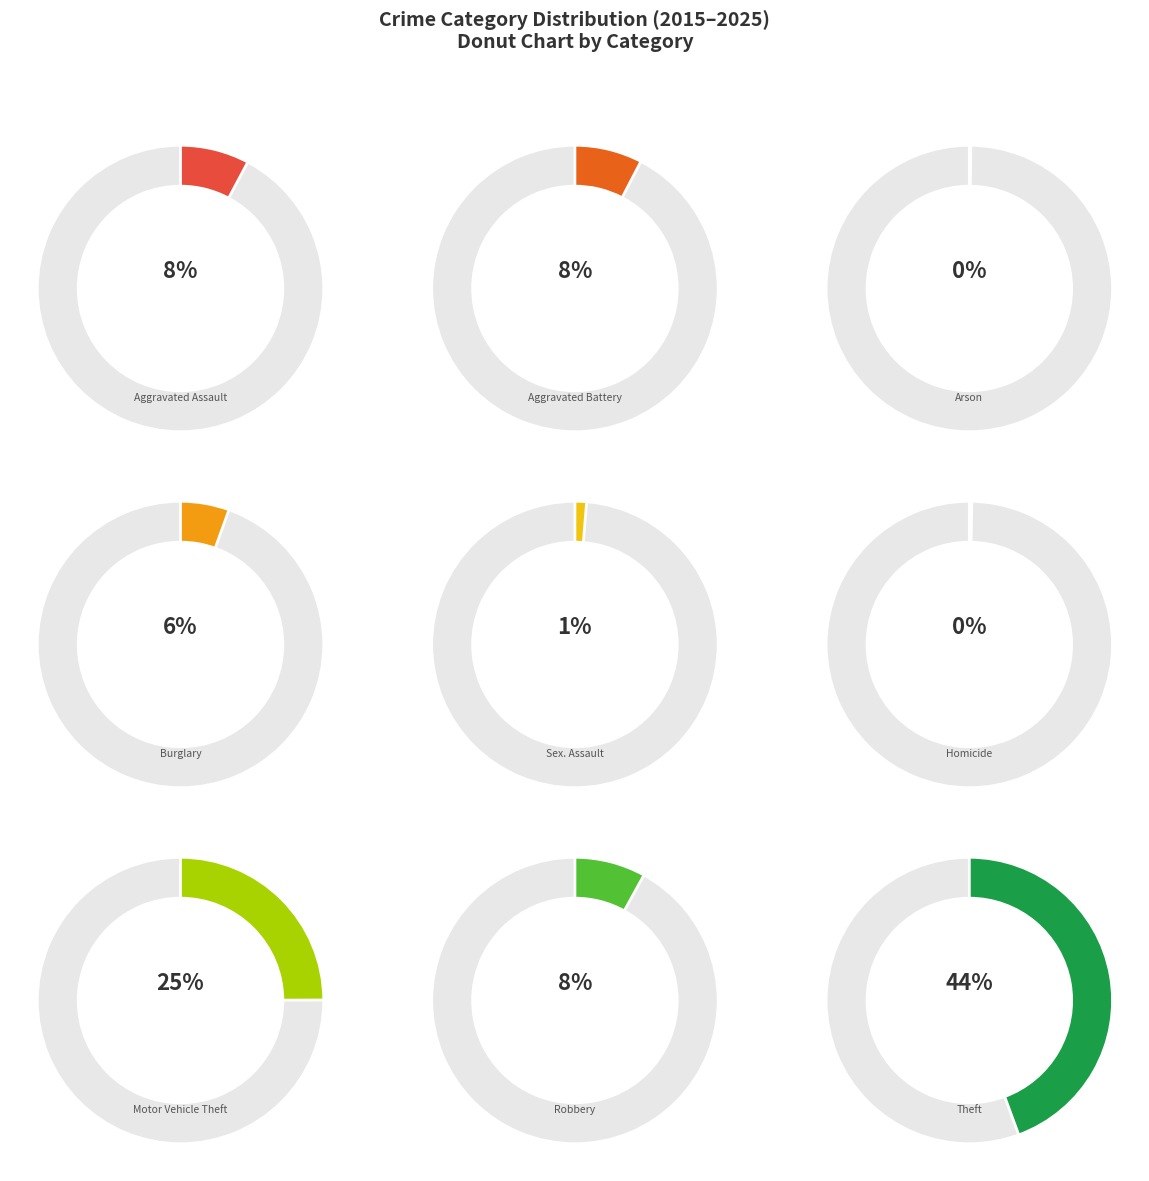

To the nearest percent, what is the difference between the Motor Vehicle Theft and Burglary slice percentages?

19%